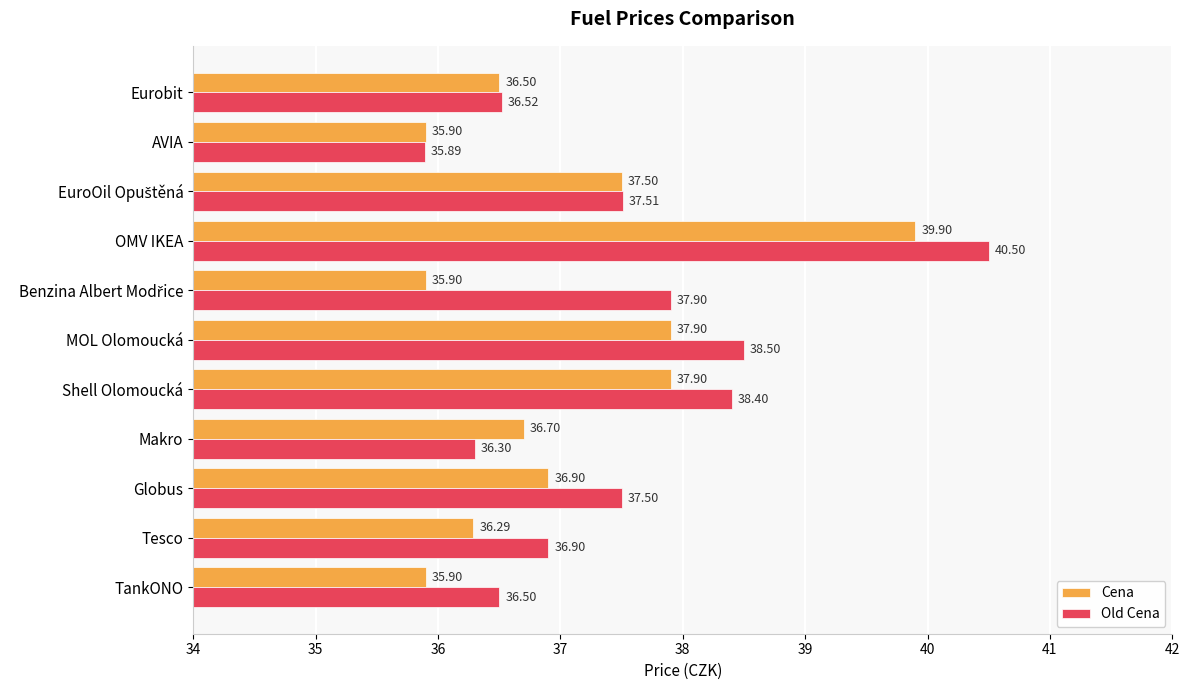

Which series has the largest range (max minus min)?

Old Cena